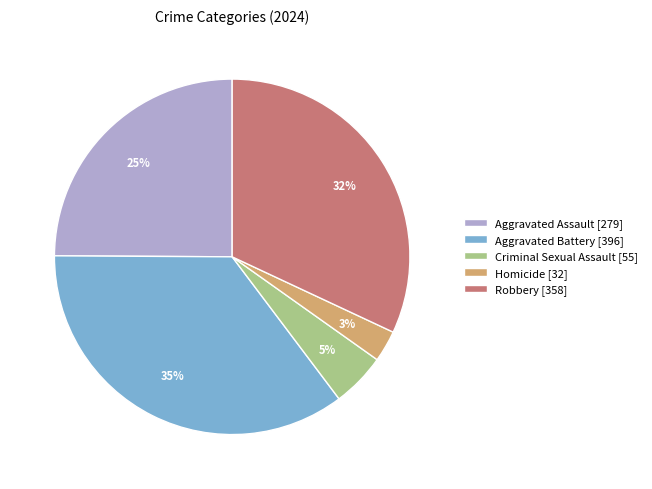

The Homicide slice represents 3% of the pie. True or false?

True